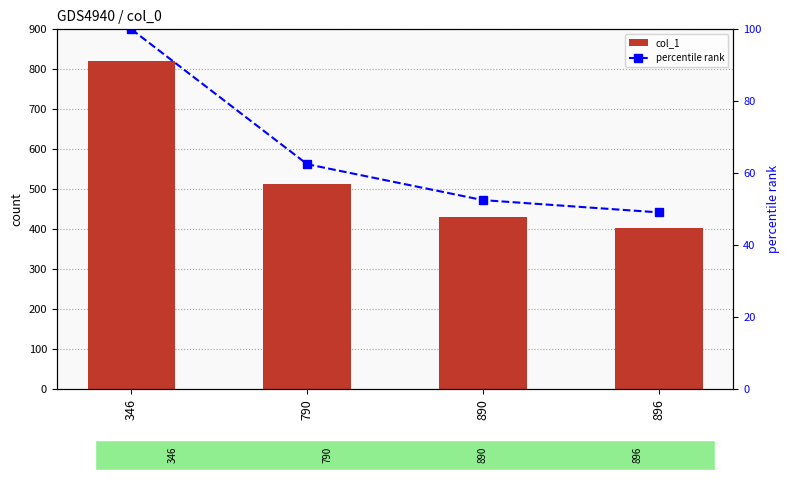

The value of col_1 at 346 is 279.6. True or false?

False